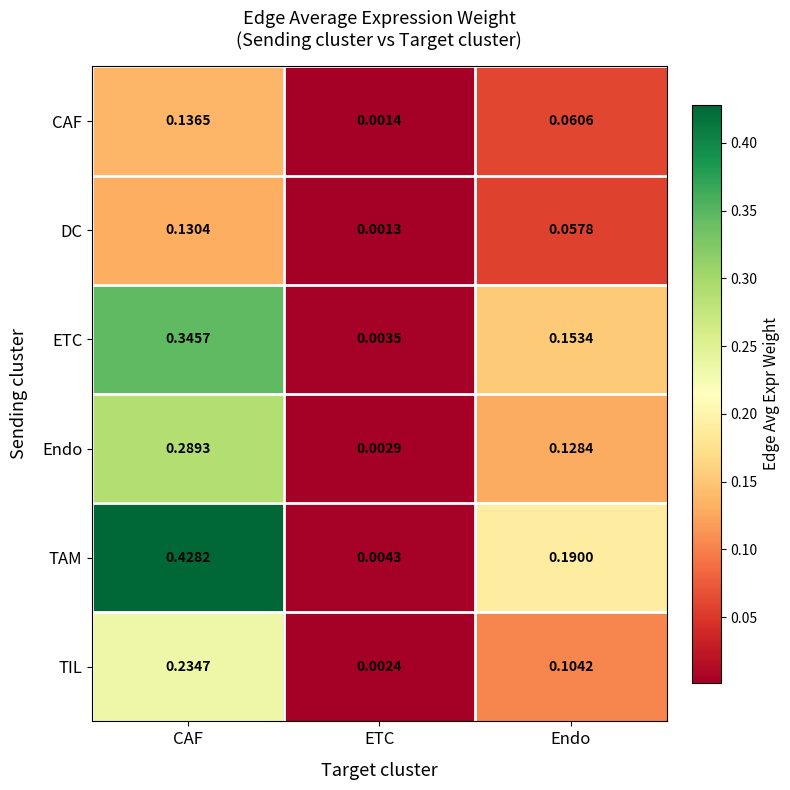

At which label is DC closest to 0?

ETC